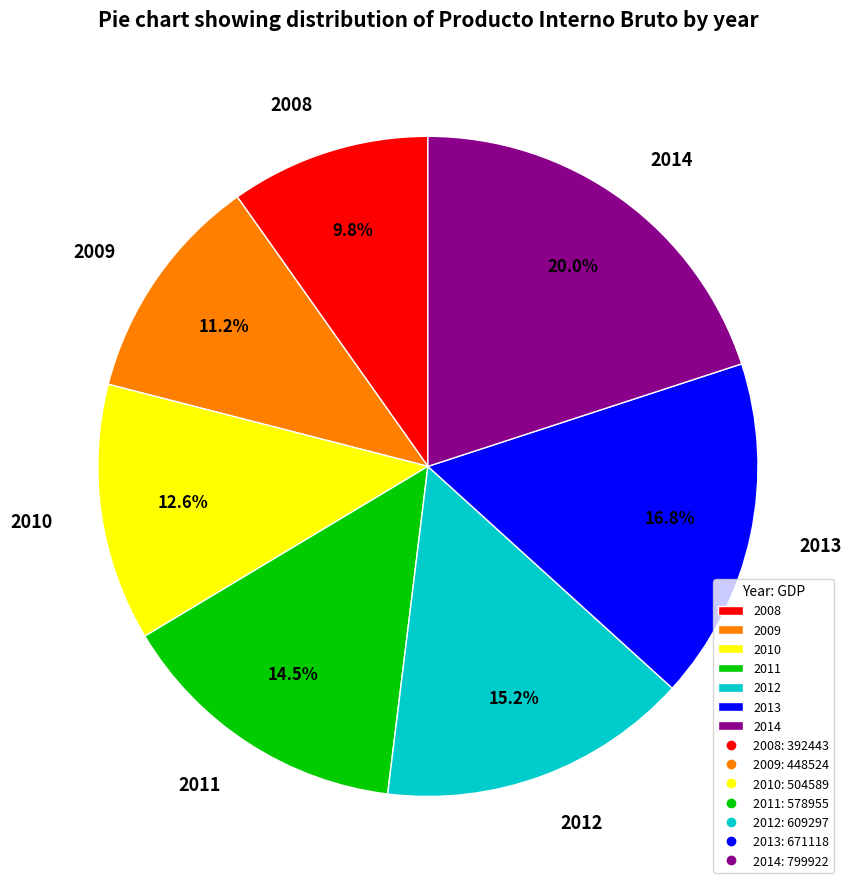

To the nearest percent, what is the difference between the largest and smallest slice percentages?

10%